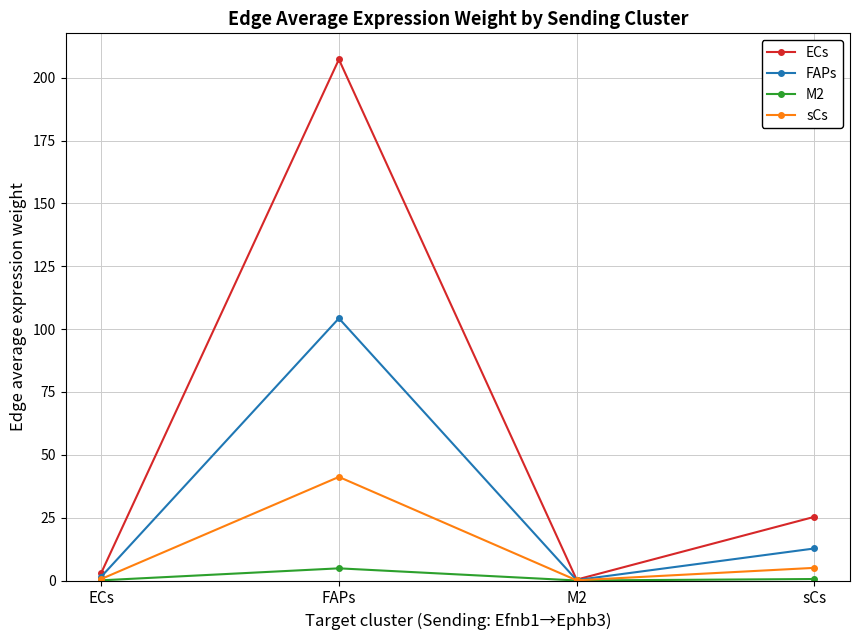

What is the difference between the M2 values at ECs and sCs?

0.5